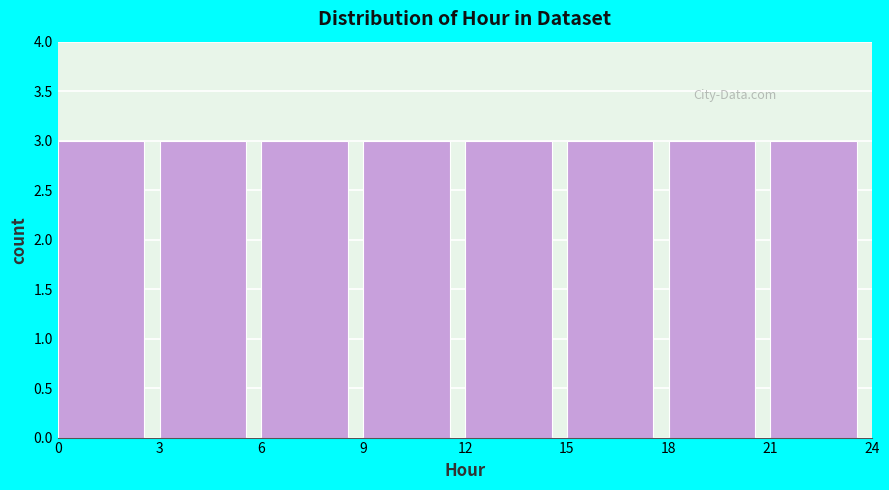

Reading left to right, transcribe this chart: for each bar, give the range it covers on the x-axis and its height. The values are not printed on the chart, so give them approximately, as read against the axis.

0 to 3: 3
3 to 6: 3
6 to 9: 3
9 to 12: 3
12 to 15: 3
15 to 18: 3
18 to 21: 3
21 to 24: 3